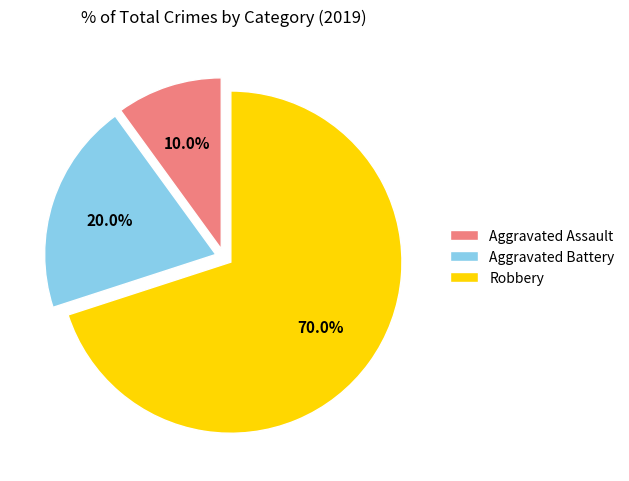

To the nearest percent, what is the combined percentage of Aggravated Battery and Robbery?

90%